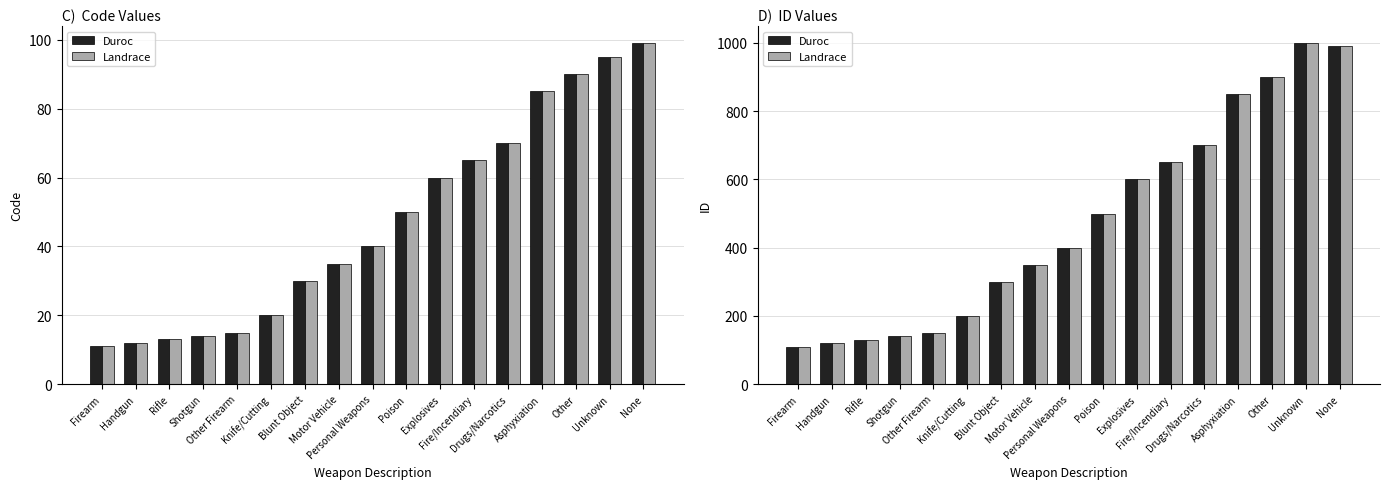

Which series has the largest range (max minus min)?

Duroc